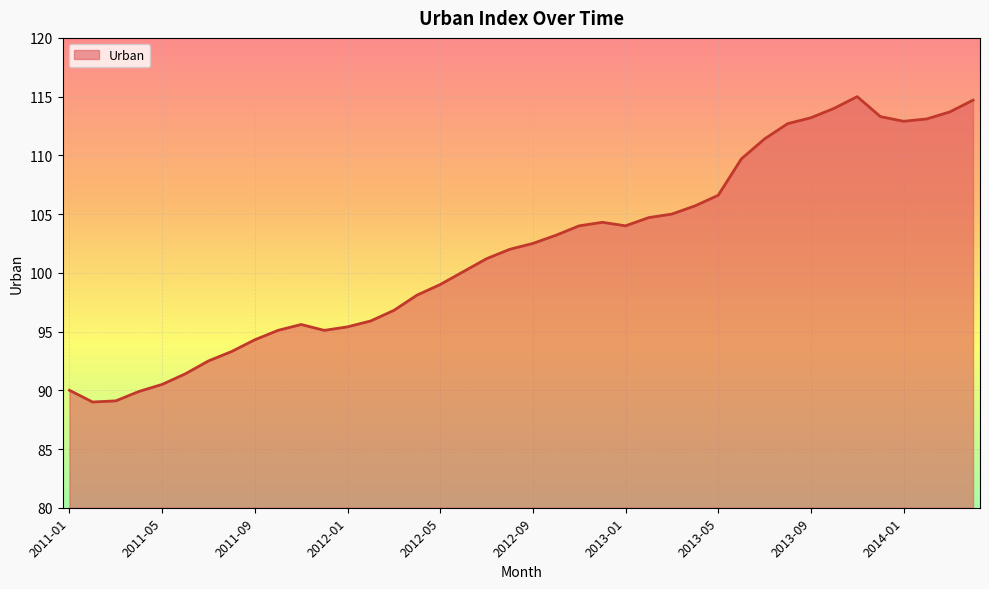

What is the maximum value shown in the chart?

115.0